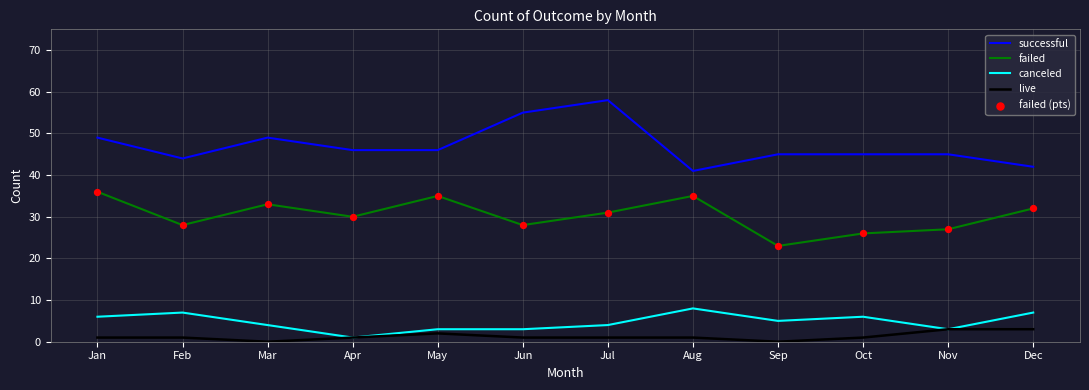

Which series changed the most between Jun and Aug?

successful